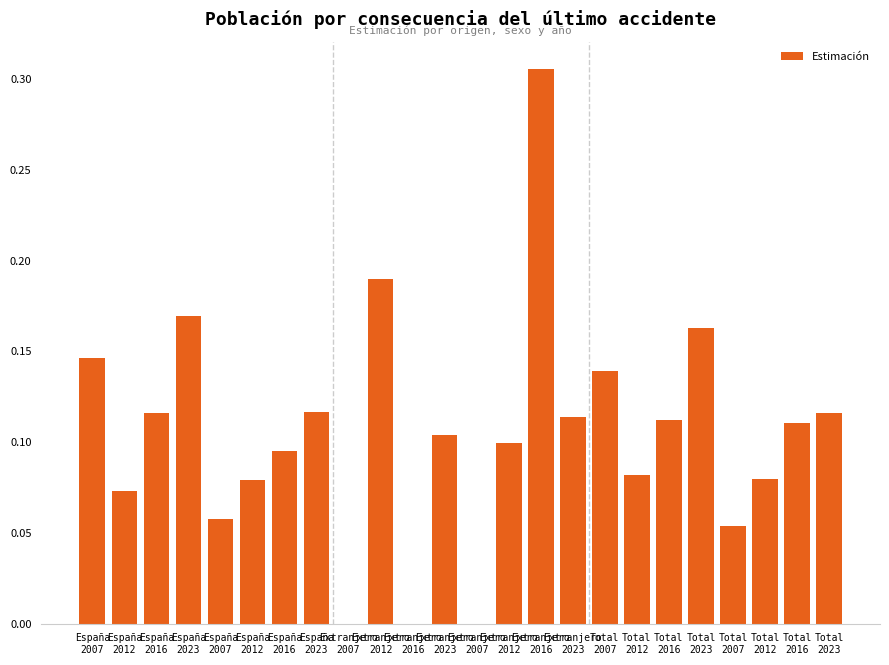

Count the values in the range 0 to 1.

24